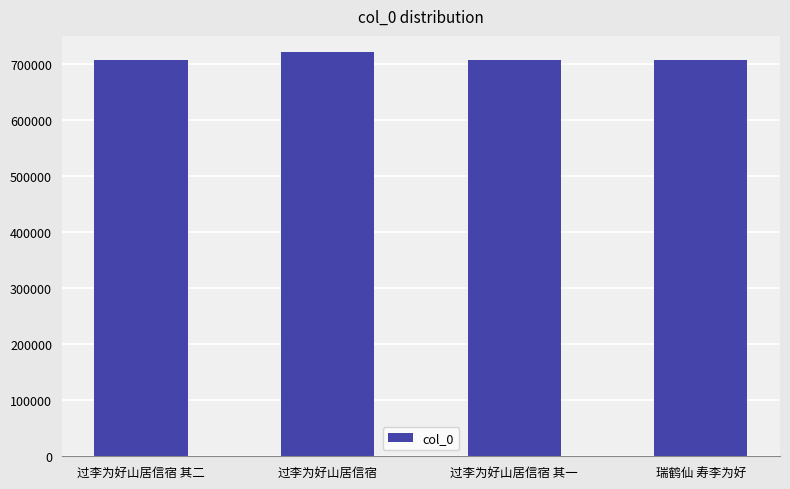

The value at 瑞鹤仙 寿李为好 is 707286. True or false?

True